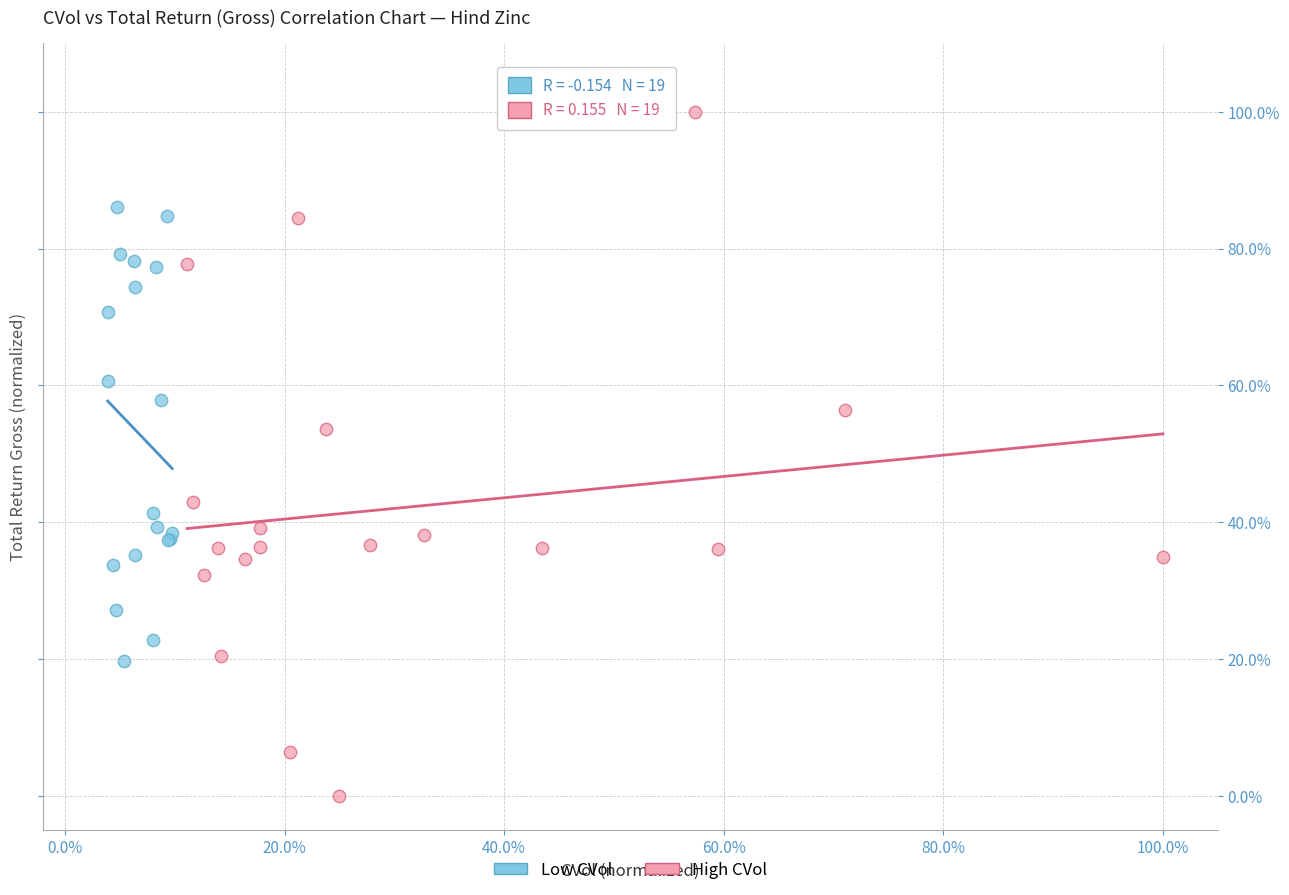

Which series contains the highest Y value?

High CVol